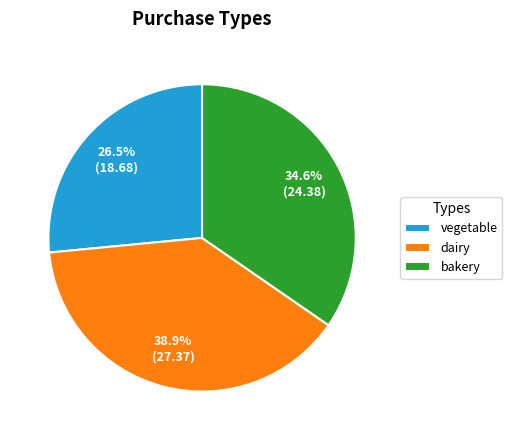

How much of the chart is everything except dairy?

61.1%